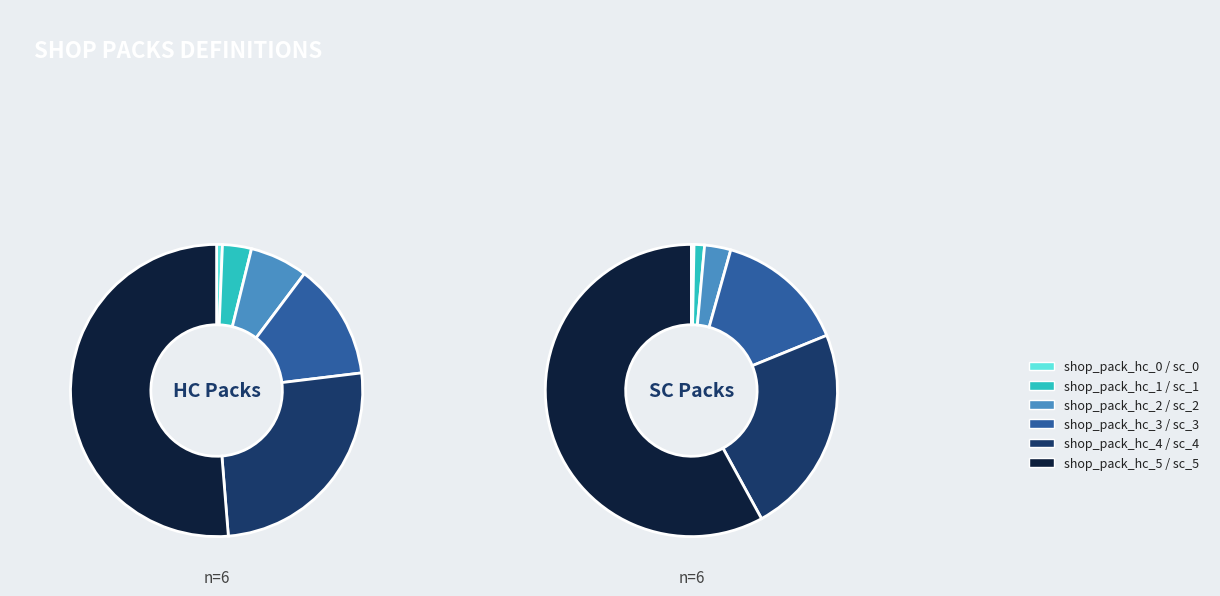

Count the number of slices in the pie.

6